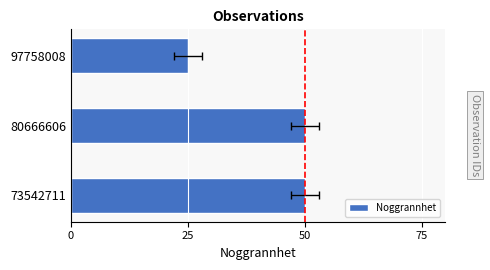

Are the bars horizontal?

Yes